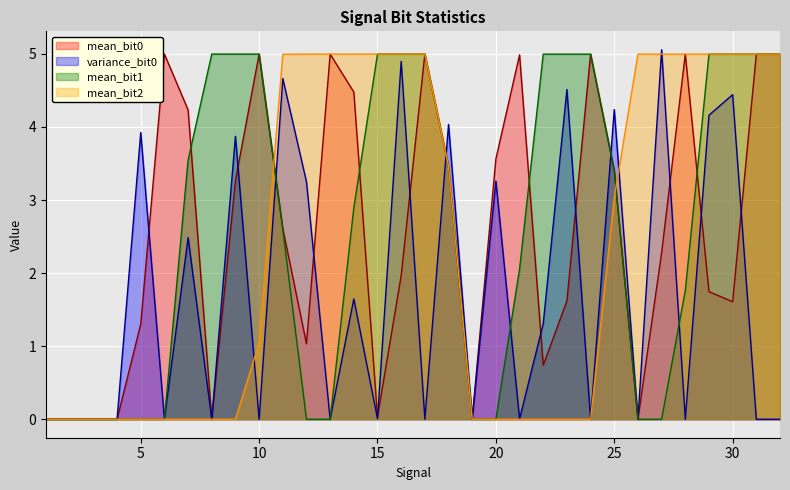

How many times do mean_bit1 and mean_bit0 cross each other?

8